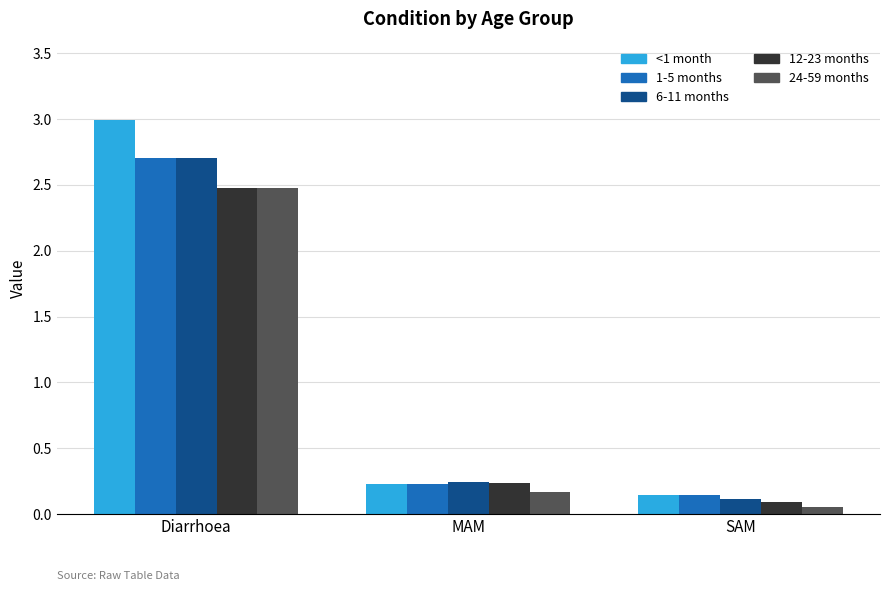

True or false: 12-23 months has a value of 3.6 at Diarrhoea.

False